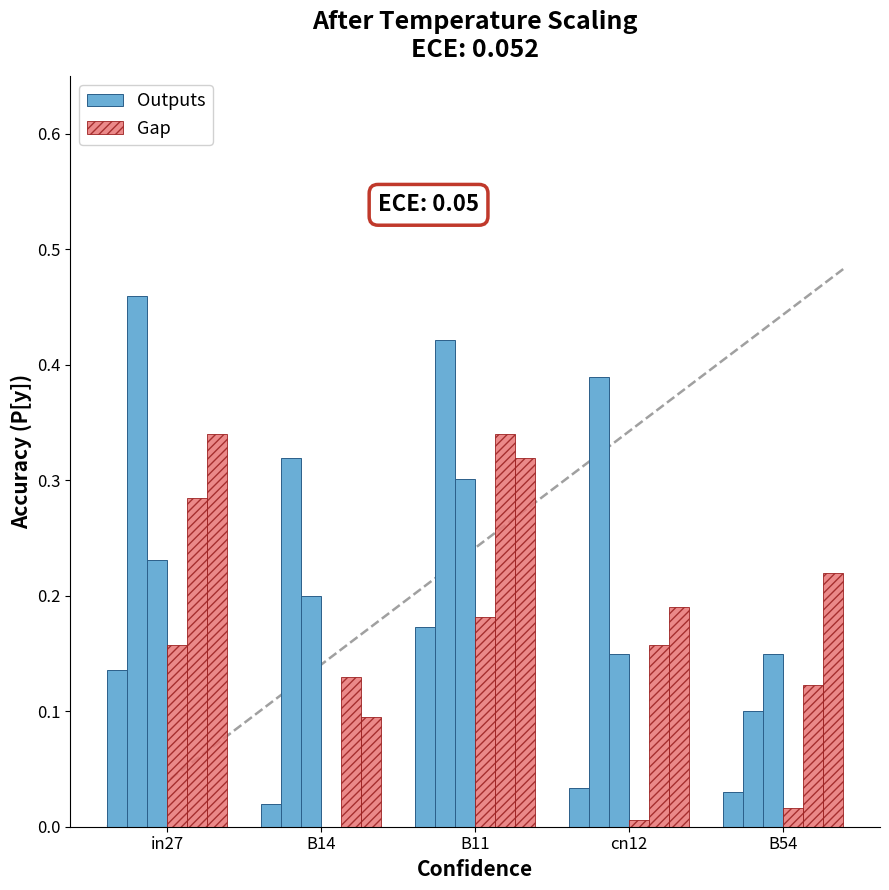

What is the average value of the Outputs series?

0.1